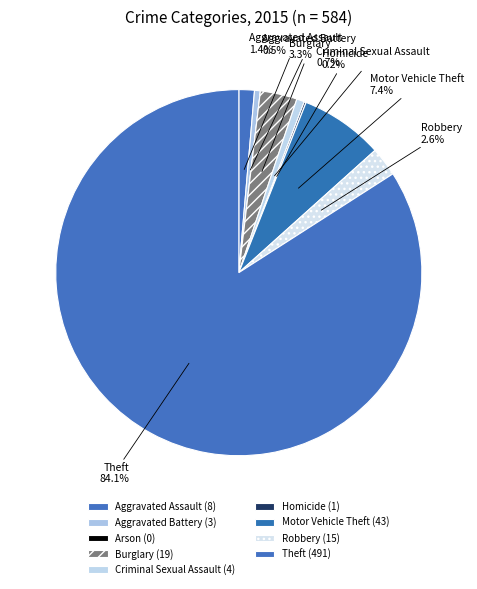

Rank the categories by value from highest to lowest.

Theft, Motor Vehicle Theft, Burglary, Robbery, Aggravated Assault, Criminal Sexual Assault, Aggravated Battery, Homicide, Arson